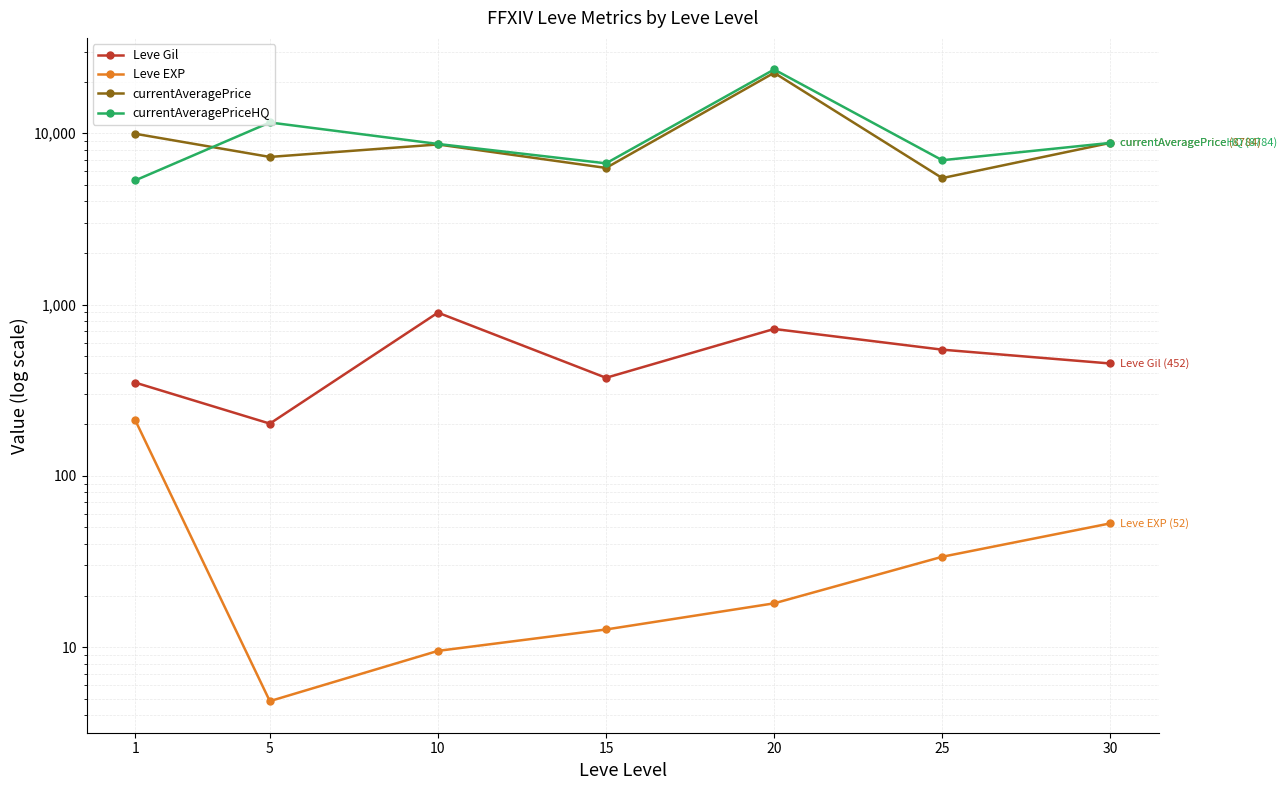

Reading left to right, list all the values displayed in this chart.

Leve Gil: 1=349.8	5=201.7	10=896.7	15=373.3	20=720.0	25=545.0	30=452.5
Leve EXP: 1=210.7	5=4.8	10=9.5	15=12.7	20=18.0	25=33.7	30=52.8
currentAveragePrice: 1=9927.7	5=7271.8	10=8601.8	15=6272.8	20=22540.2	25=5472.0	30=8784.0
currentAveragePriceHQ: 1=5308.7	5=11558.3	10=8659.2	15=6672.5	20=23569.5	25=6958.3	30=8784.0